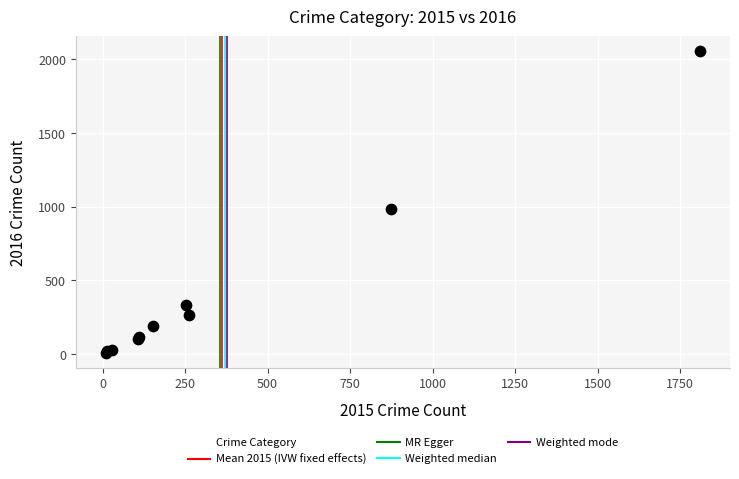

What Y value in the scatter plot is closest to 1030?

984